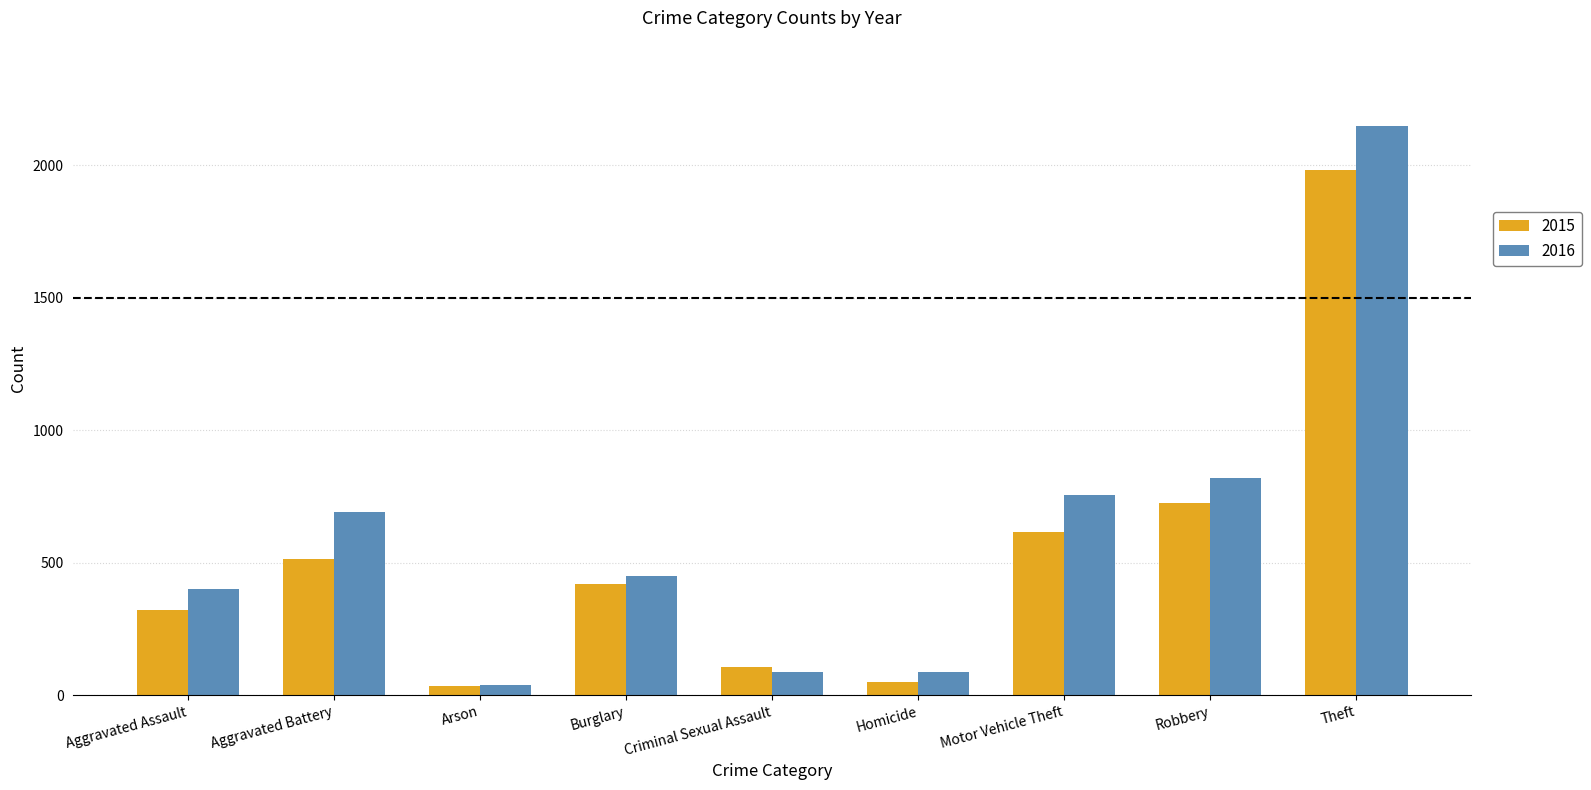

Reading left to right, what are all the values shown in this chart?

2015: Aggravated Assault=323	Aggravated Battery=515	Arson=35	Burglary=421	Criminal Sexual Assault=105	Homicide=50	Motor Vehicle Theft=614	Robbery=726	Theft=1981
2016: Aggravated Assault=402	Aggravated Battery=691	Arson=40	Burglary=451	Criminal Sexual Assault=87	Homicide=87	Motor Vehicle Theft=756	Robbery=819	Theft=2148